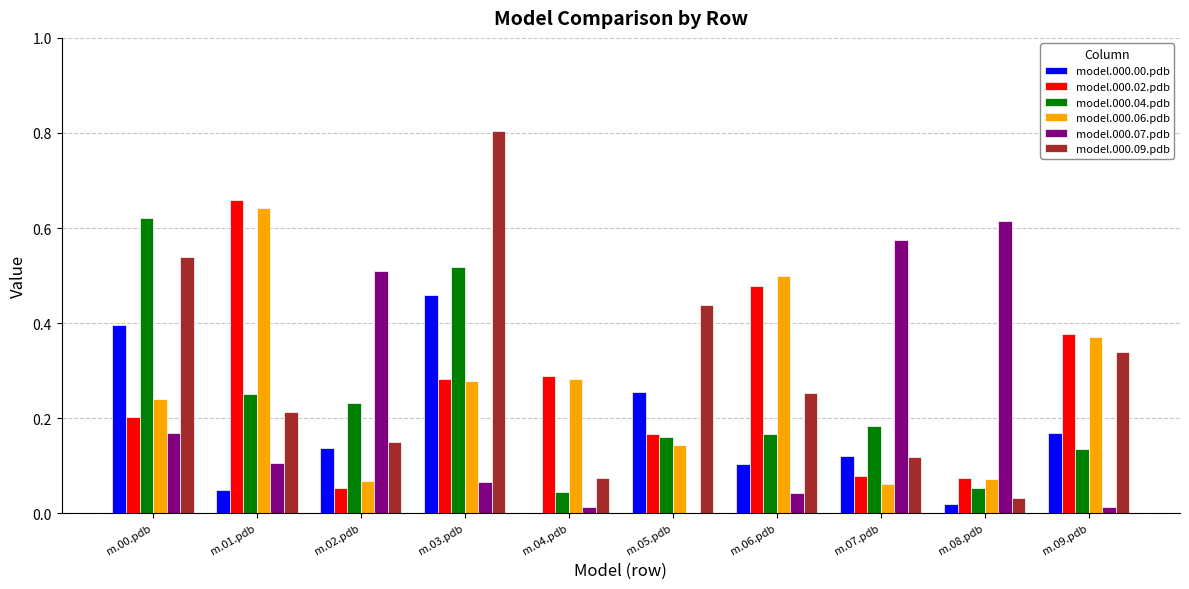

Which series has the largest total across all categories?

model.000.09.pdb